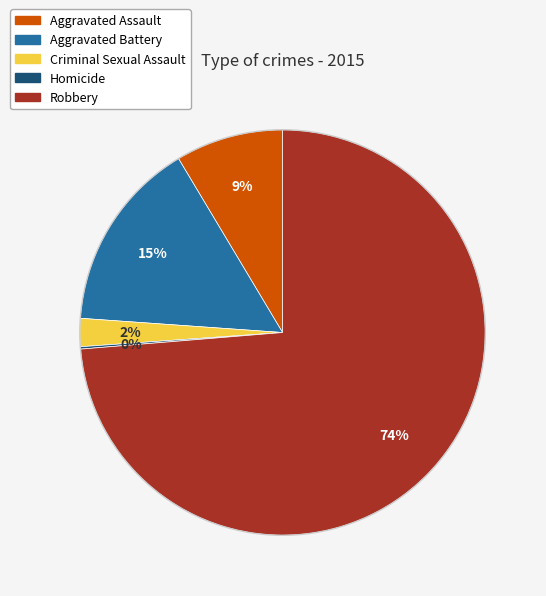

To the nearest percent, what is the difference between the Aggravated Battery and Criminal Sexual Assault slice percentages?

13%